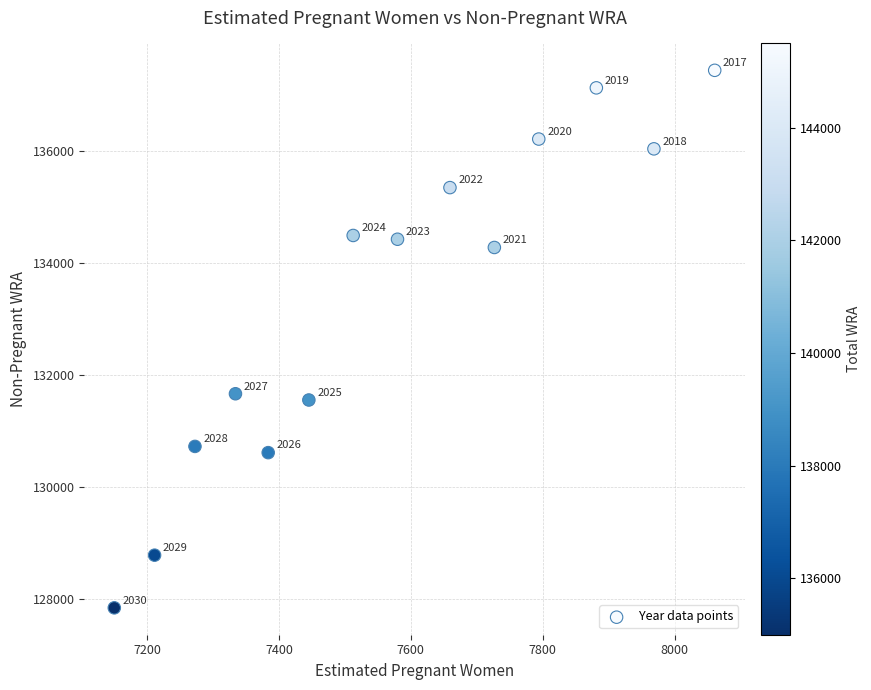

What is the range of Y values (max minus min)?

9581.6